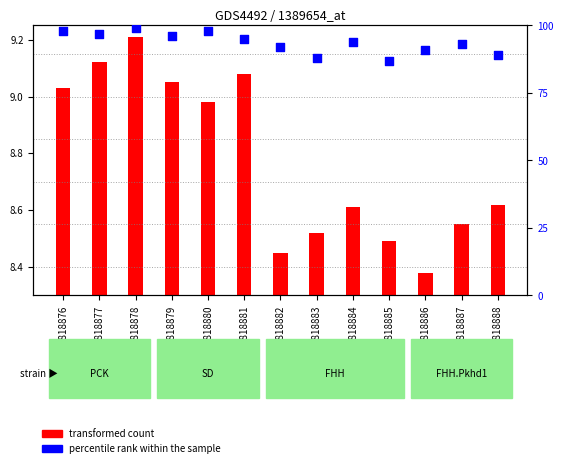

Which series has the largest total across all categories?

percentile rank within the sample